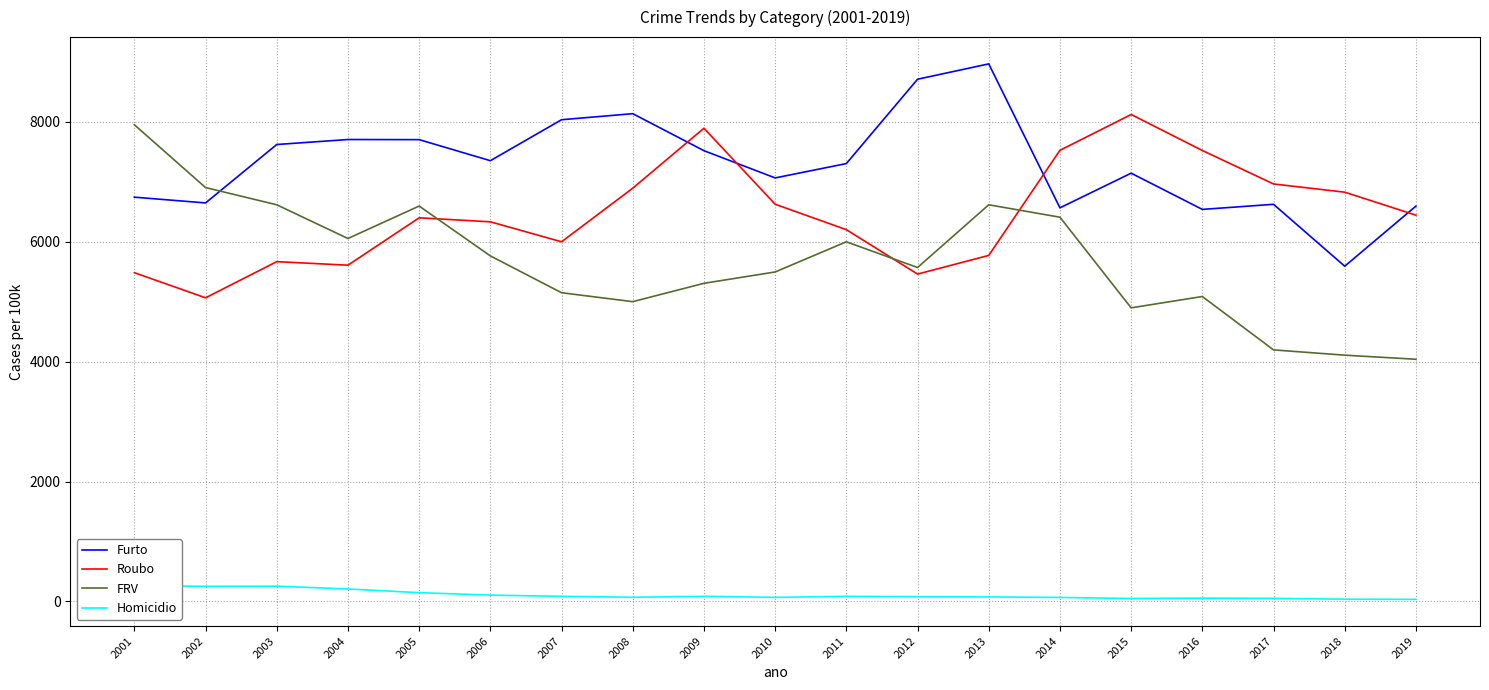

How many interior local valleys does the Homicidio series have?

4